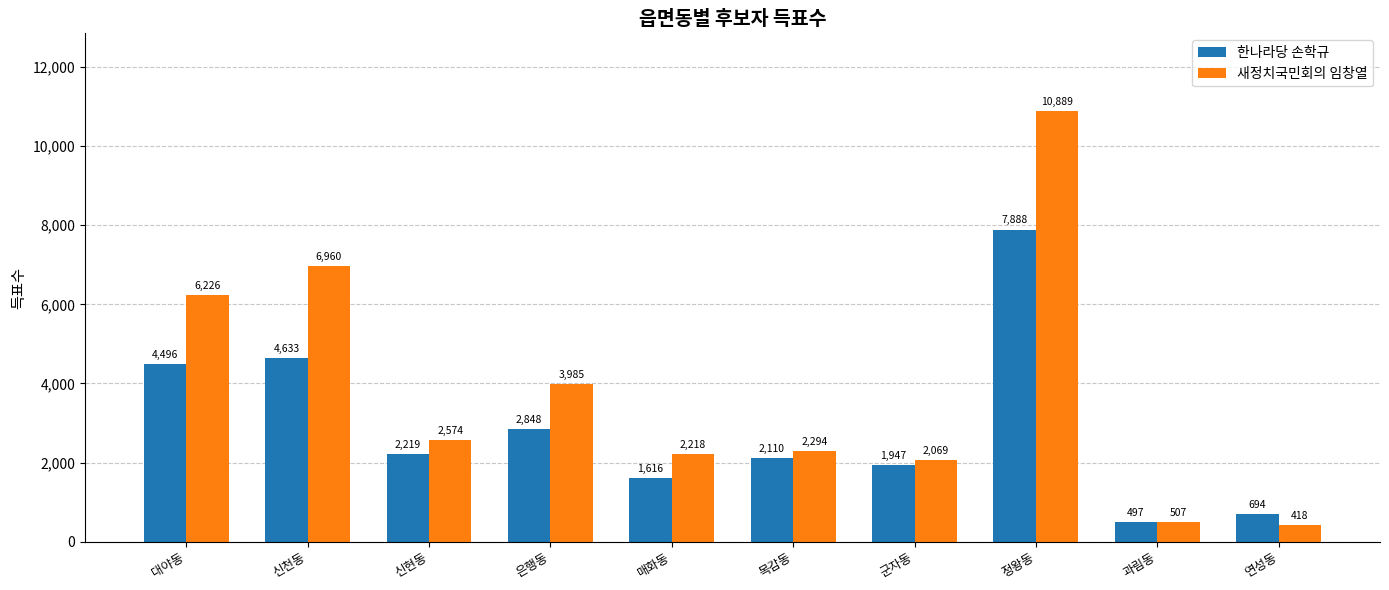

Does the chart contain stacked bars?

No